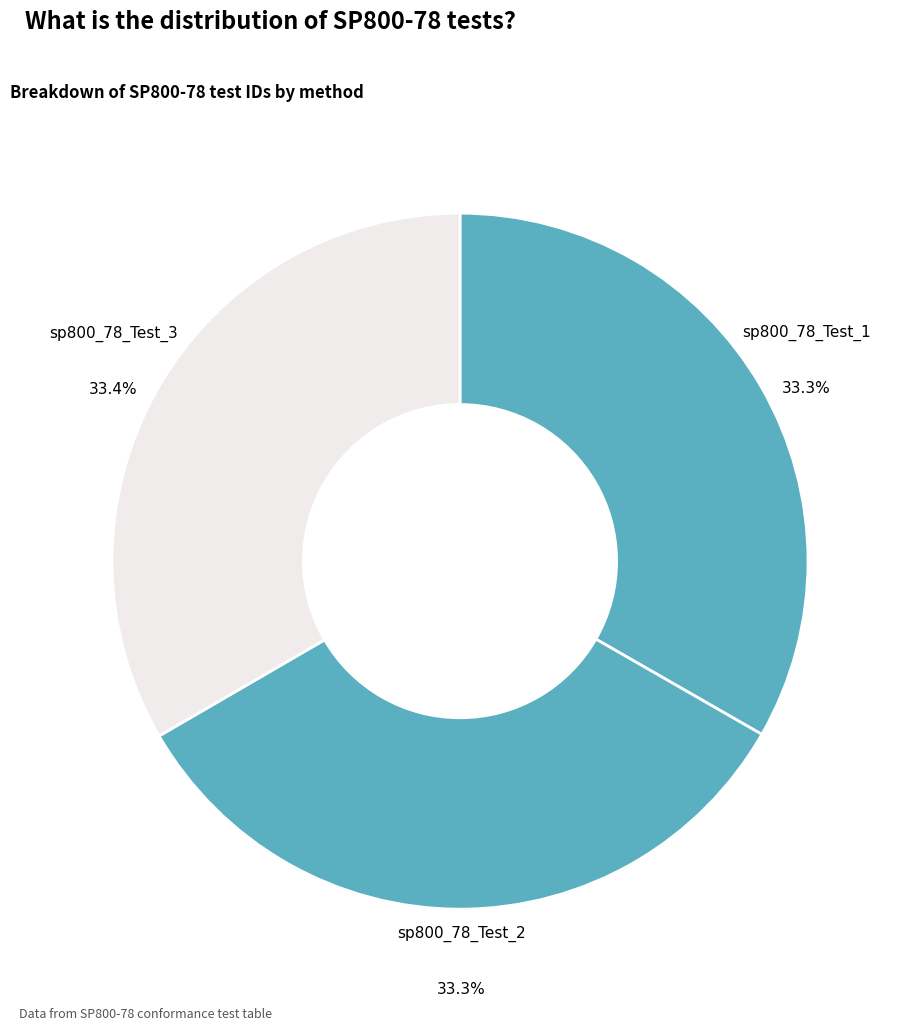

Count the number of slices in the pie.

3